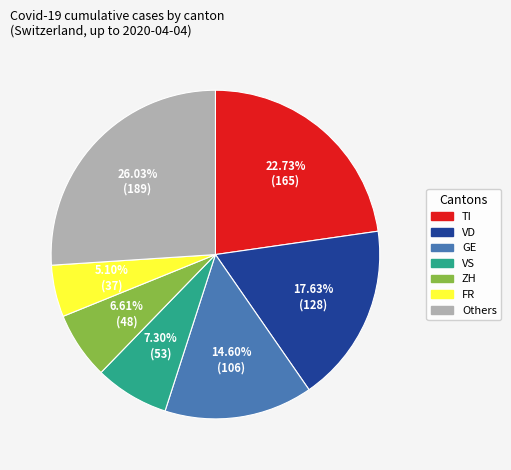

Is there a majority slice in this chart?

No